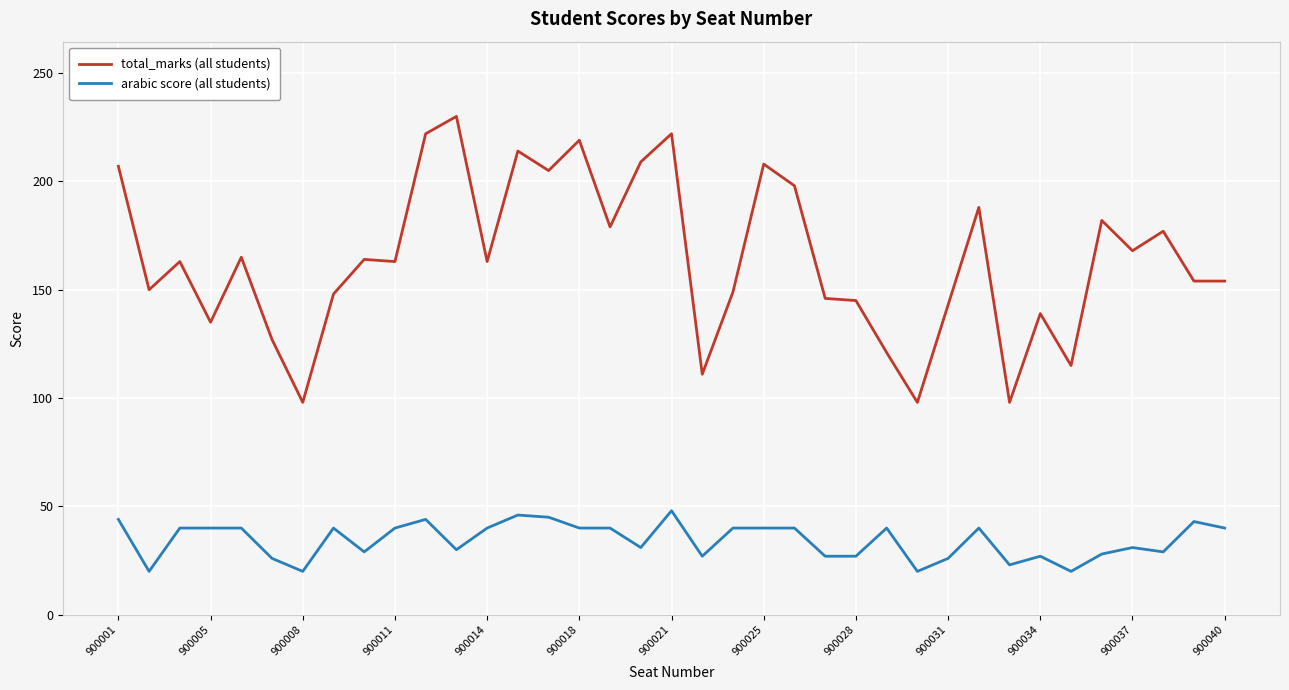

What is the smallest value displayed?

20